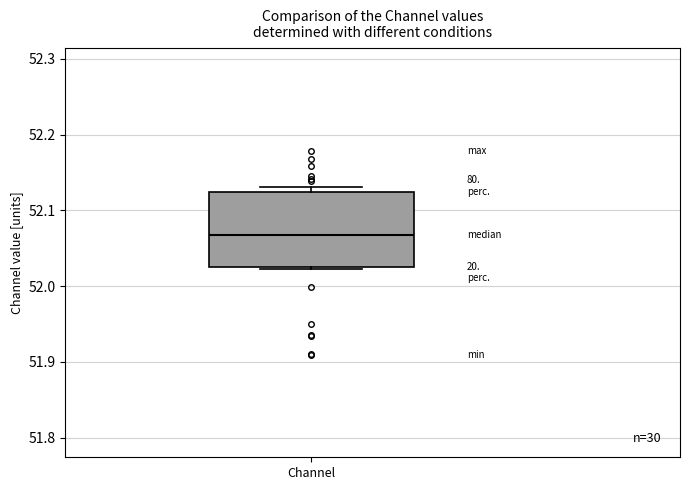

Read this box plot against the y-axis: the position of the median line, the range covered by the box, and the ends of both whiskers. The values are not printed on the chart, so give them approximately, as read against the axis.

median 52.07, box 52.03 to 52.12, whiskers 52.02 to 52.13